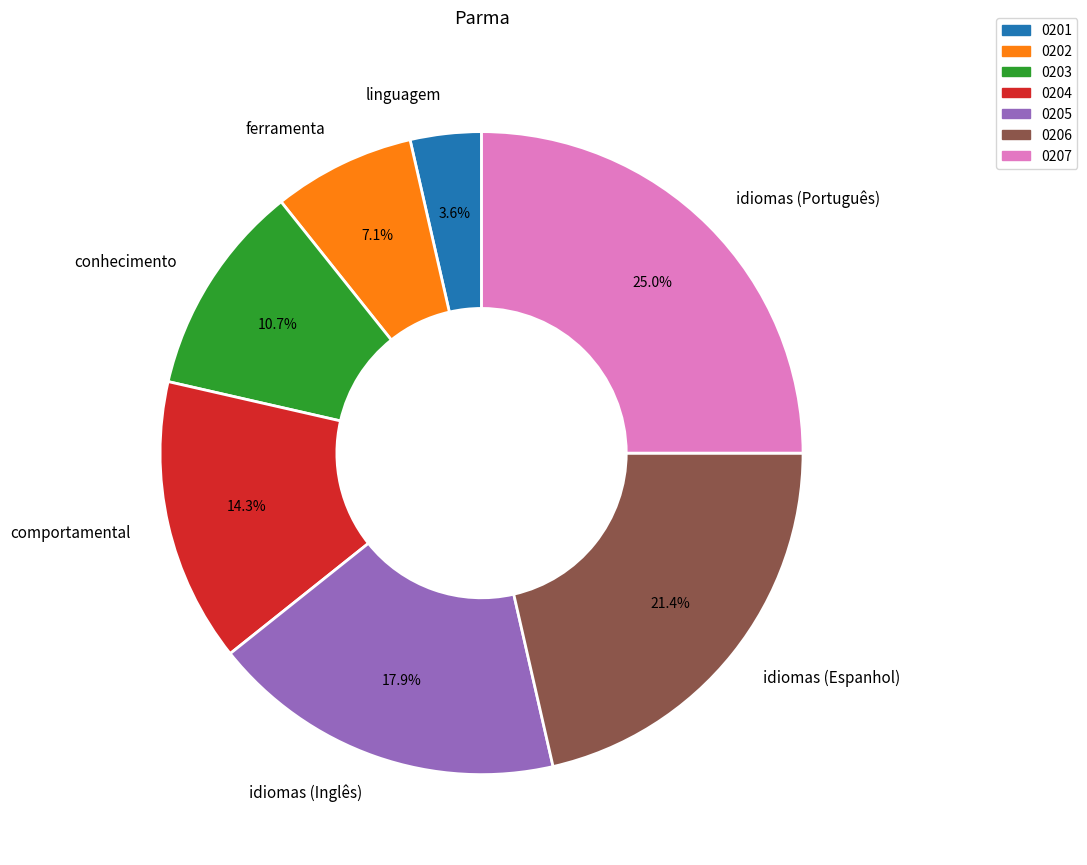

Does comportamental account for over 50% of the chart?

No